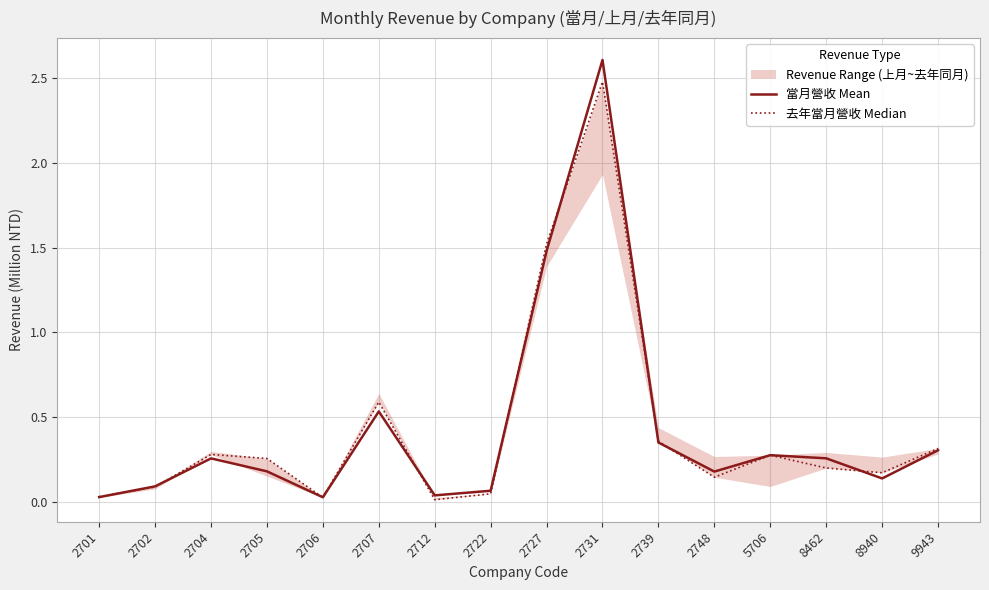

What is the difference between the 去年當月營收 Median values at 8940 and 2704?

0.1